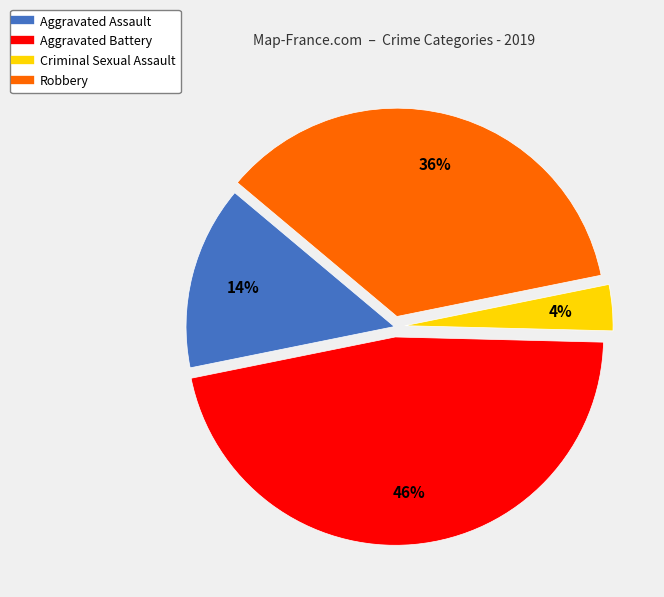

Approximately how many times larger is the value at Aggravated Assault compared to Robbery?

0.4